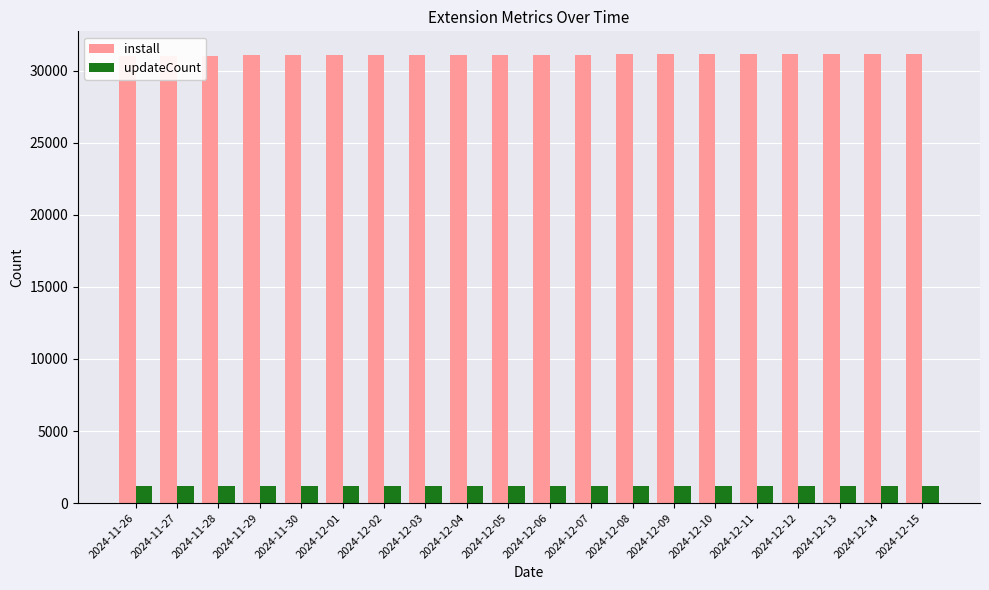

What is the smallest value displayed?

1195